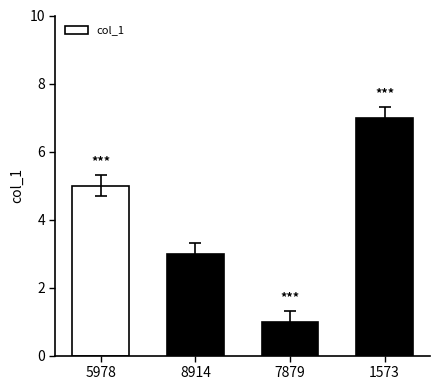

Reading left to right, list all the values displayed in this chart.

5978=5	8914=3	7879=1	1573=7